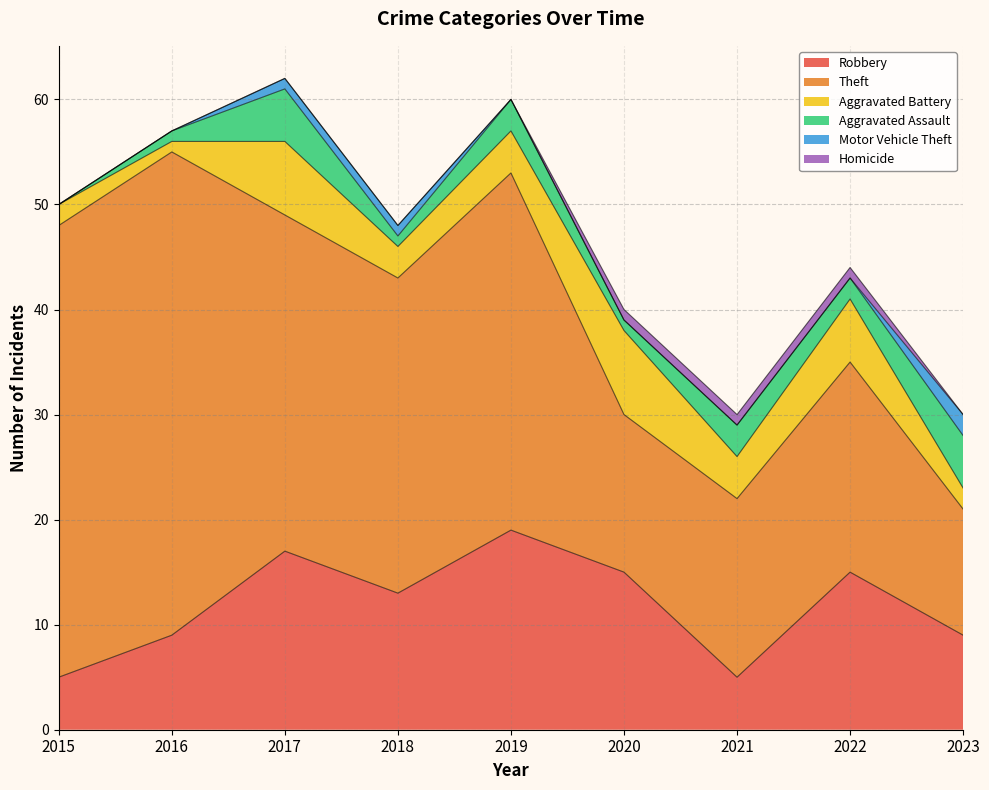

How many categories are shown in the chart?

9